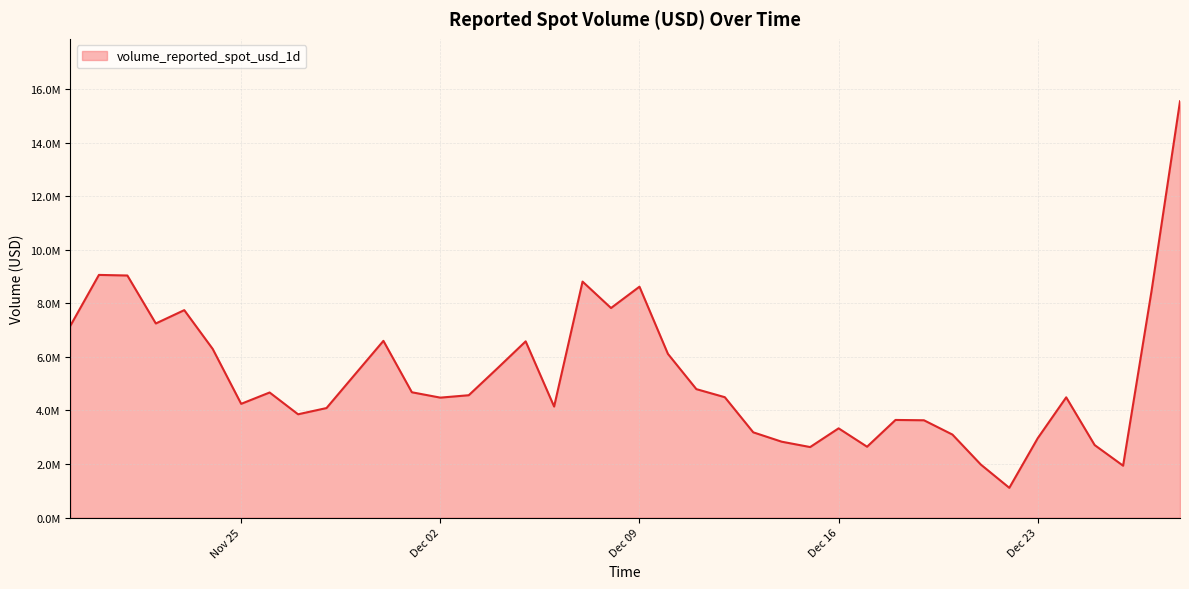

Where is the first local maximum?

2024-11-20